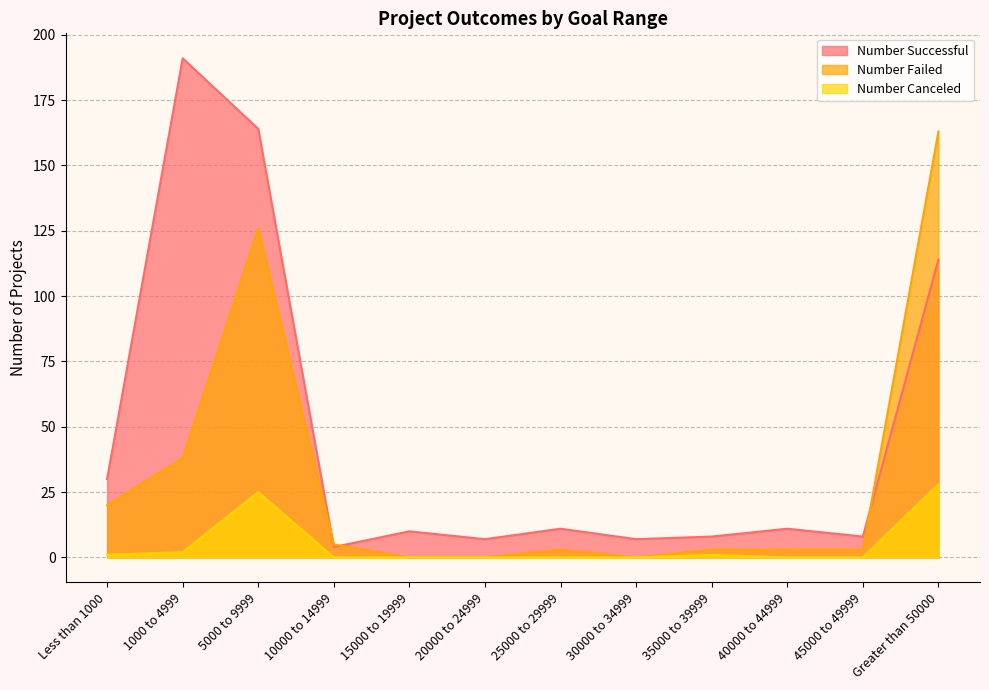

Reading left to right, list all the values displayed in this chart.

Number Successful: Less than 1000=30	1000 to 4999=191	5000 to 9999=164	10000 to 14999=4	15000 to 19999=10	20000 to 24999=7	25000 to 29999=11	30000 to 34999=7	35000 to 39999=8	40000 to 44999=11	45000 to 49999=8	Greater than 50000=114
Number Failed: Less than 1000=20	1000 to 4999=38	5000 to 9999=126	10000 to 14999=5	15000 to 19999=0	20000 to 24999=0	25000 to 29999=3	30000 to 34999=0	35000 to 39999=3	40000 to 44999=3	45000 to 49999=3	Greater than 50000=163
Number Canceled: Less than 1000=1	1000 to 4999=2	5000 to 9999=25	10000 to 14999=0	15000 to 19999=0	20000 to 24999=0	25000 to 29999=0	30000 to 34999=0	35000 to 39999=1	40000 to 44999=0	45000 to 49999=0	Greater than 50000=28